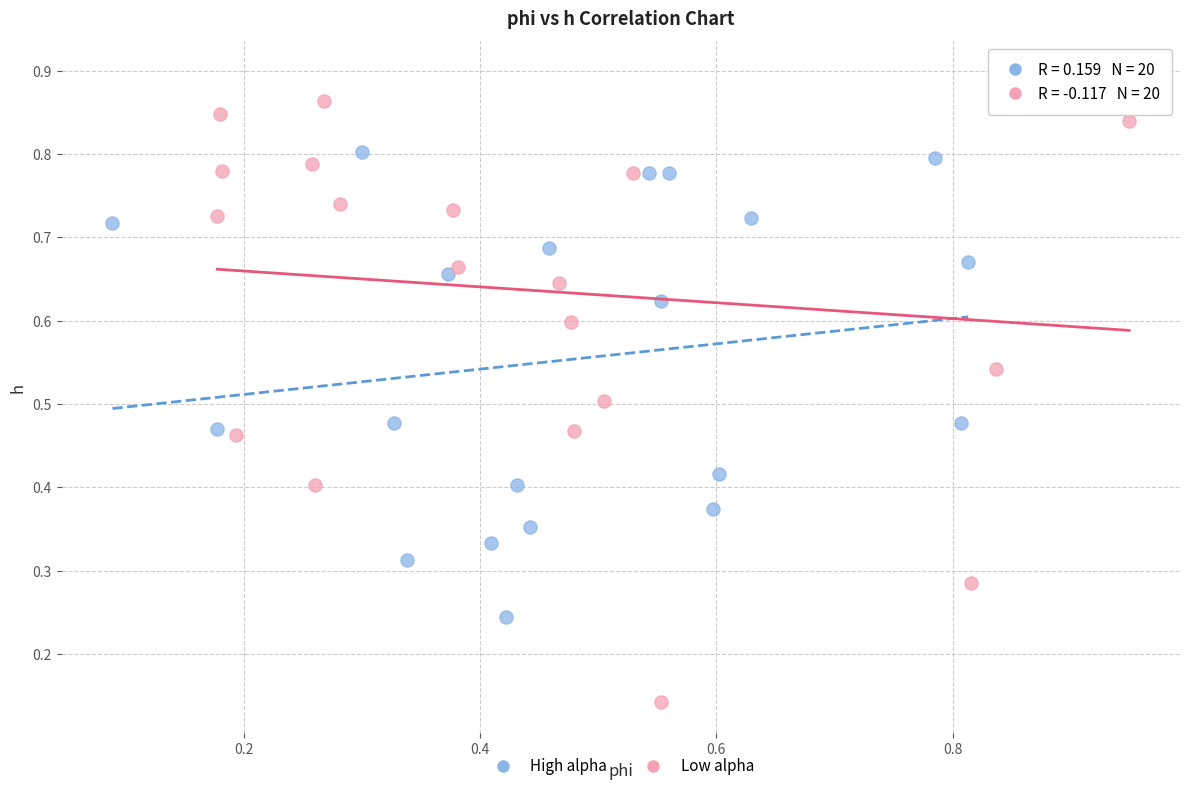

Which series has the widest spread of Y values?

Low alpha